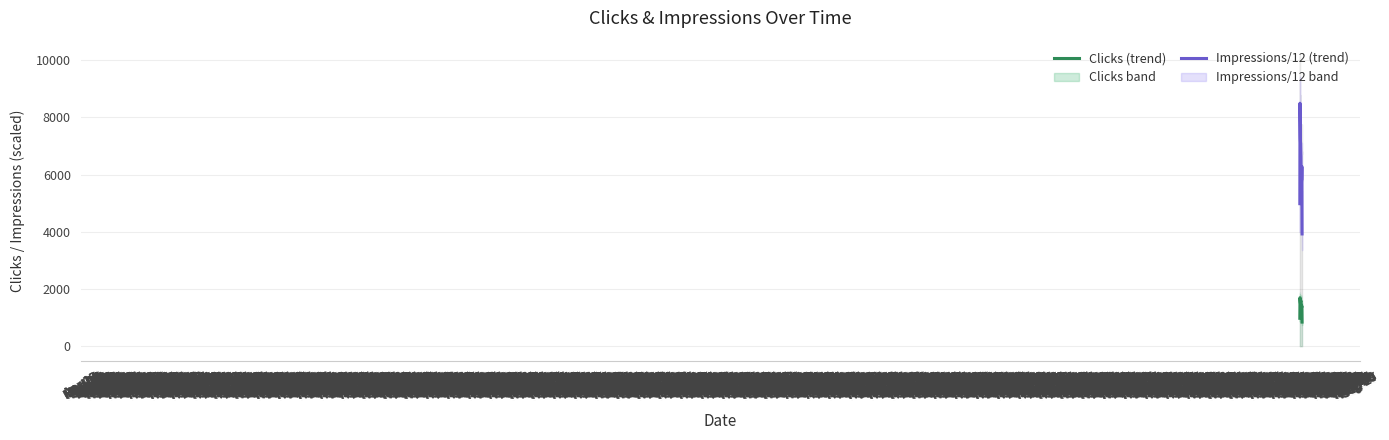

At Aug 28, list the series in order from largest to smallest.

Impressions/12 (trend), Clicks (trend)